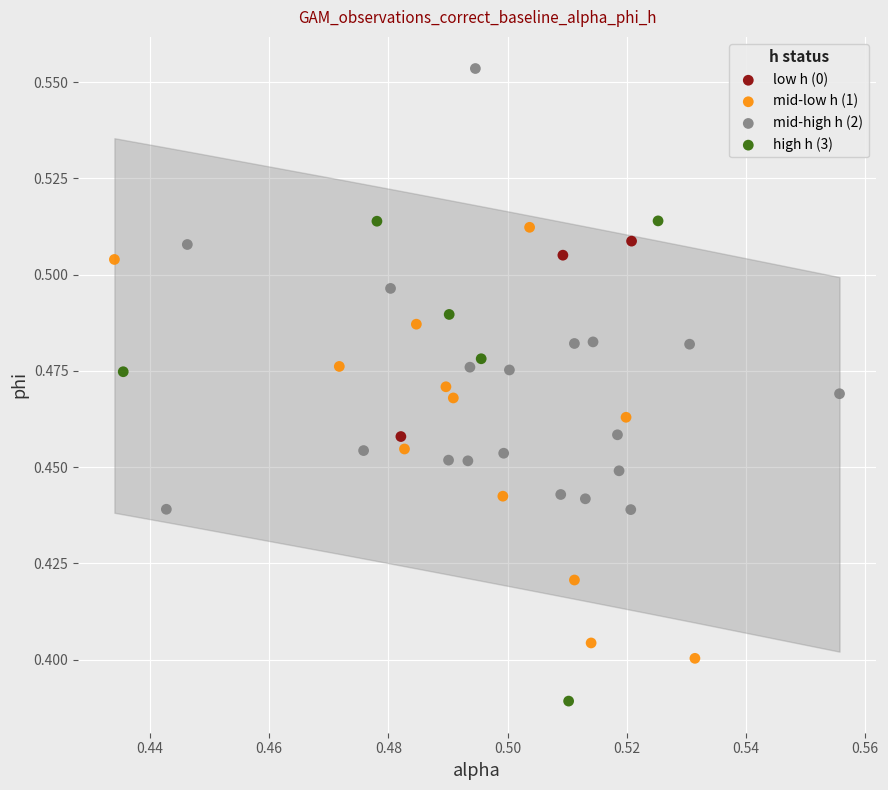

Which series reaches the maximum Y coordinate?

mid-high h (2)